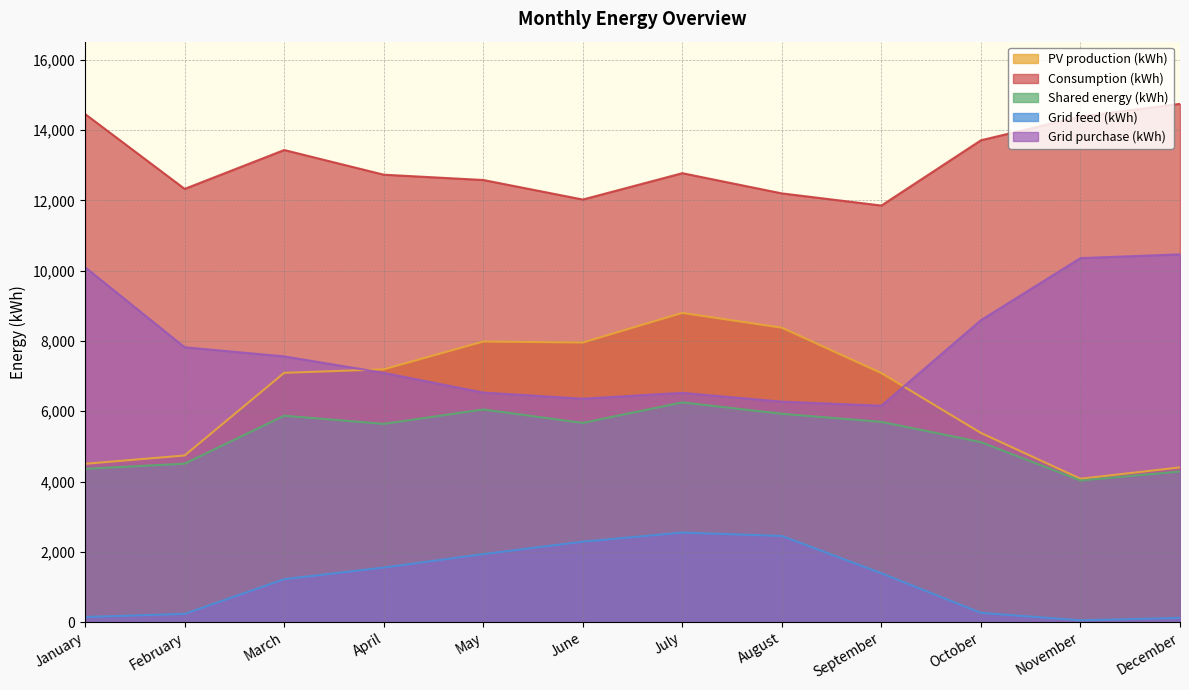

What is the maximum value shown in the chart?

14749.8